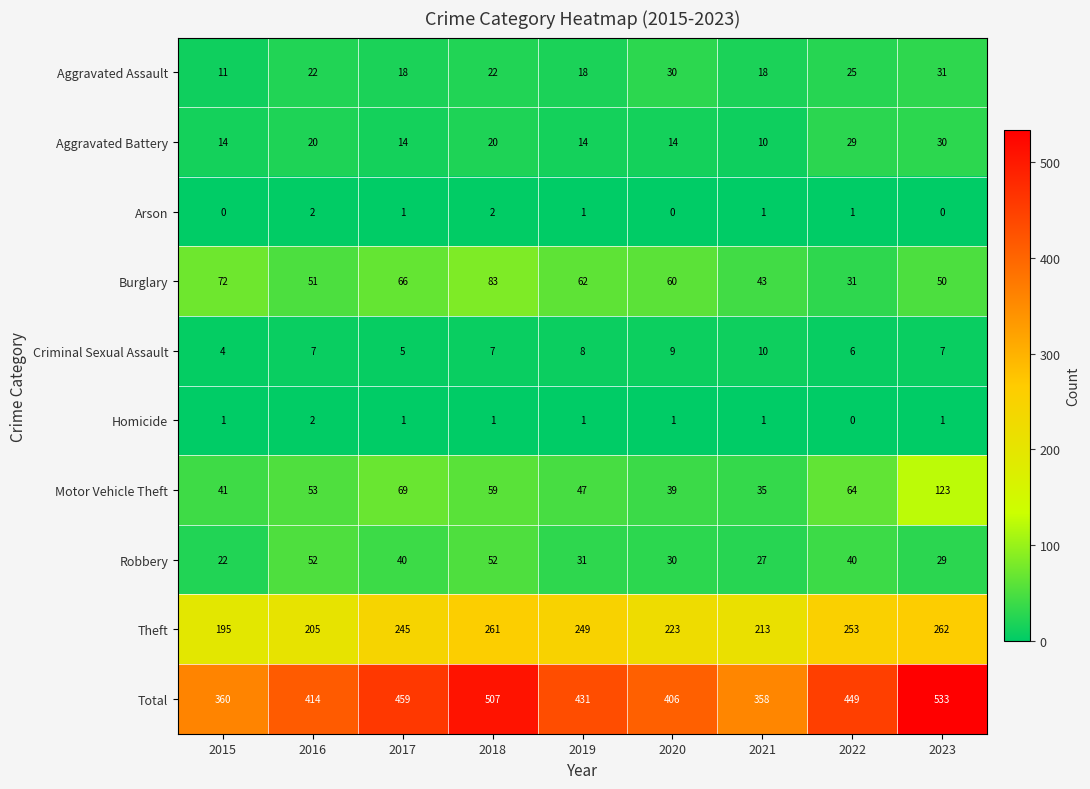

What is the average value of the Theft series?

234